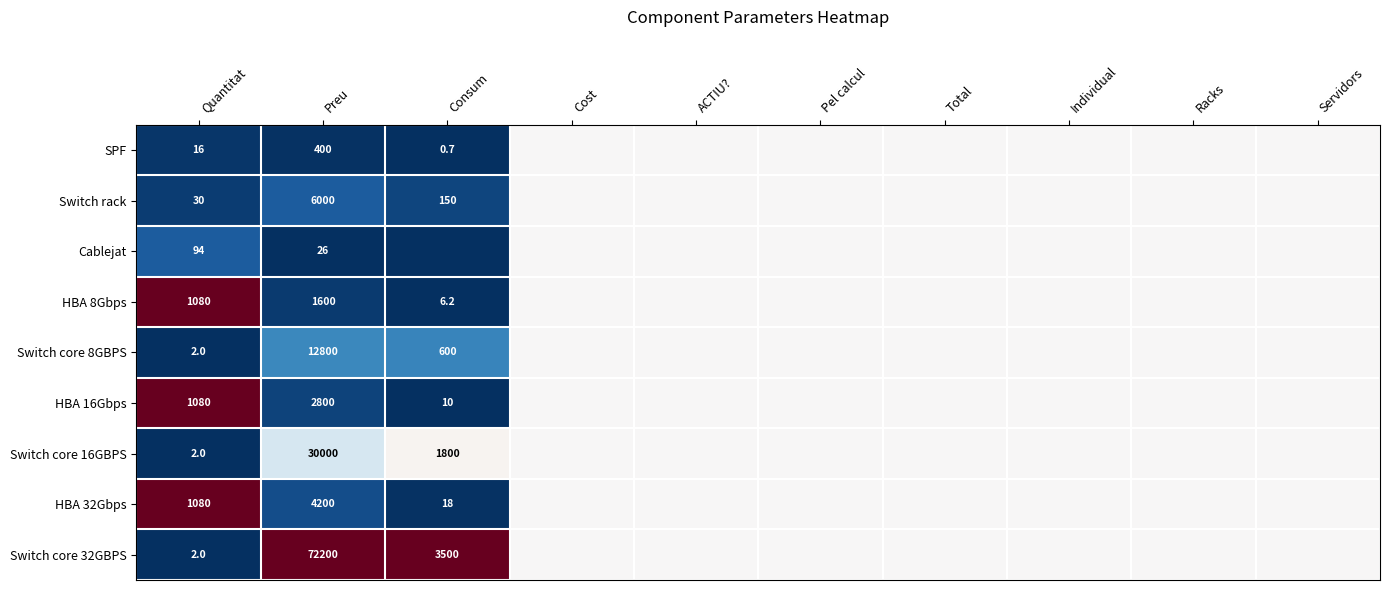

How many data points does each series have?

10